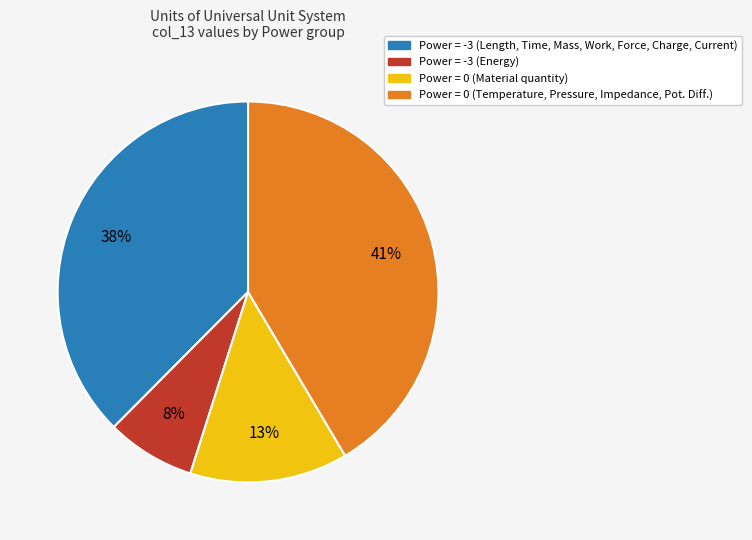

True or false: Power = 0 (Material quantity) accounts for 13% of the total.

True